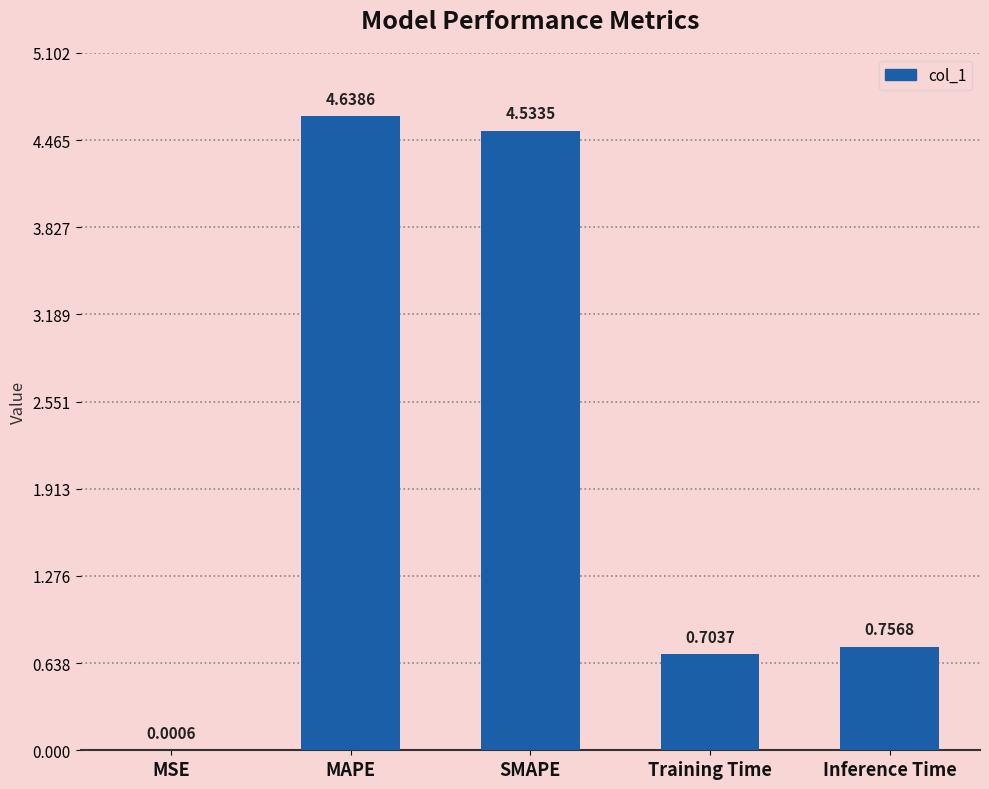

What is the sum of all values?

10.6